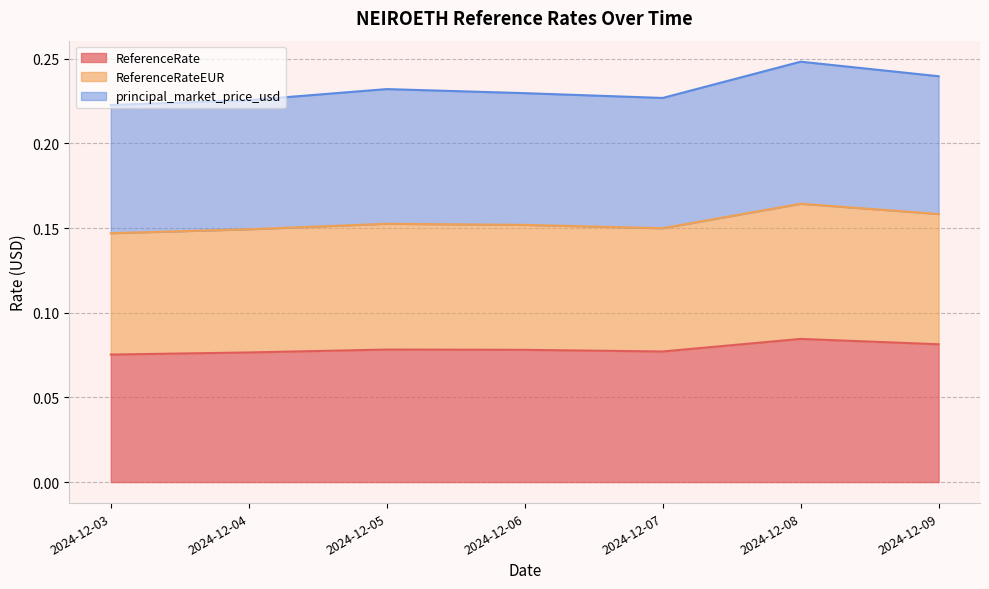

At how many categories does at least one series exceed 0?

7